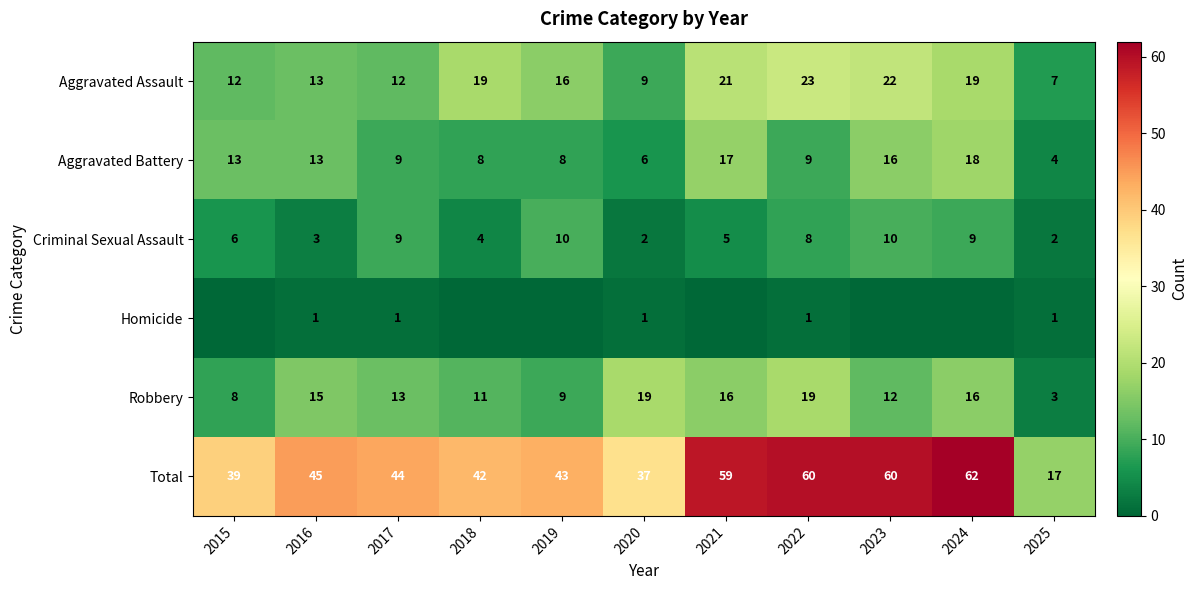

What is the highest value of the Aggravated Assault series?

23